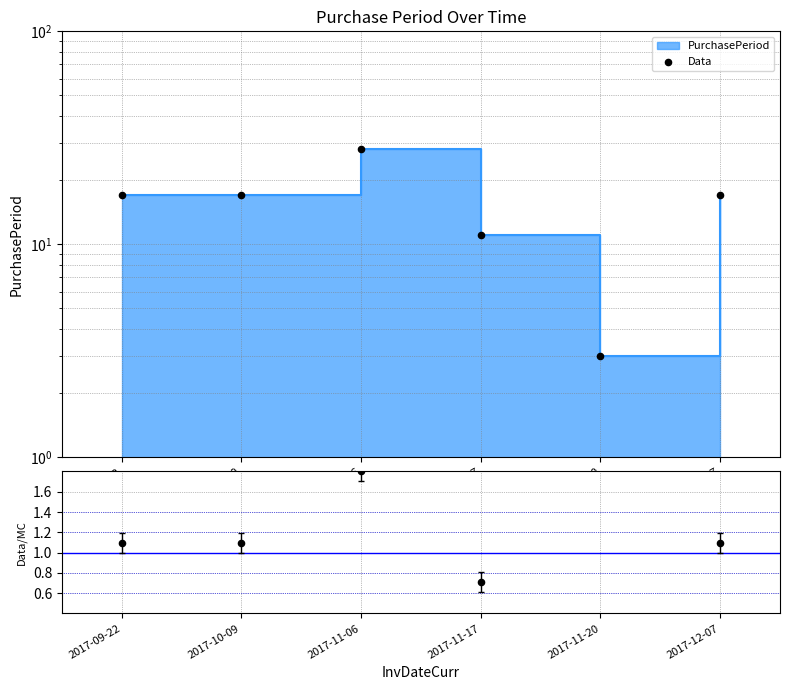

Which series has the largest total across all categories?

Data